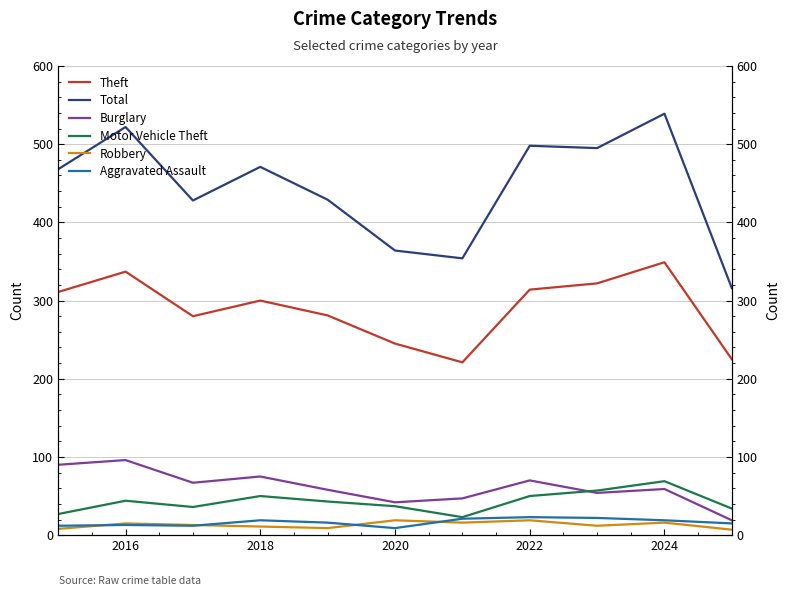

Rank the series by their maximum value, from lowest to highest.

Robbery, Aggravated Assault, Motor Vehicle Theft, Burglary, Theft, Total